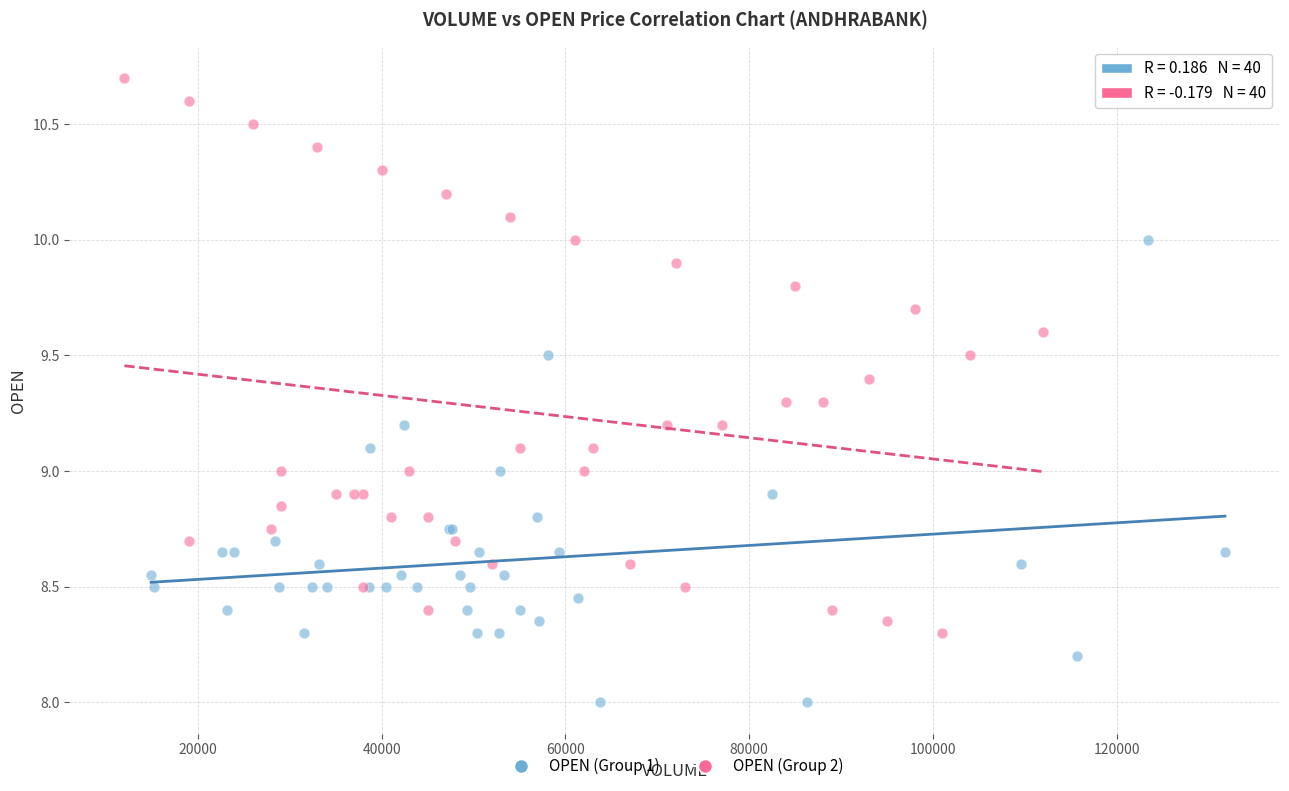

Which series has the widest spread of Y values?

OPEN (Group 2)